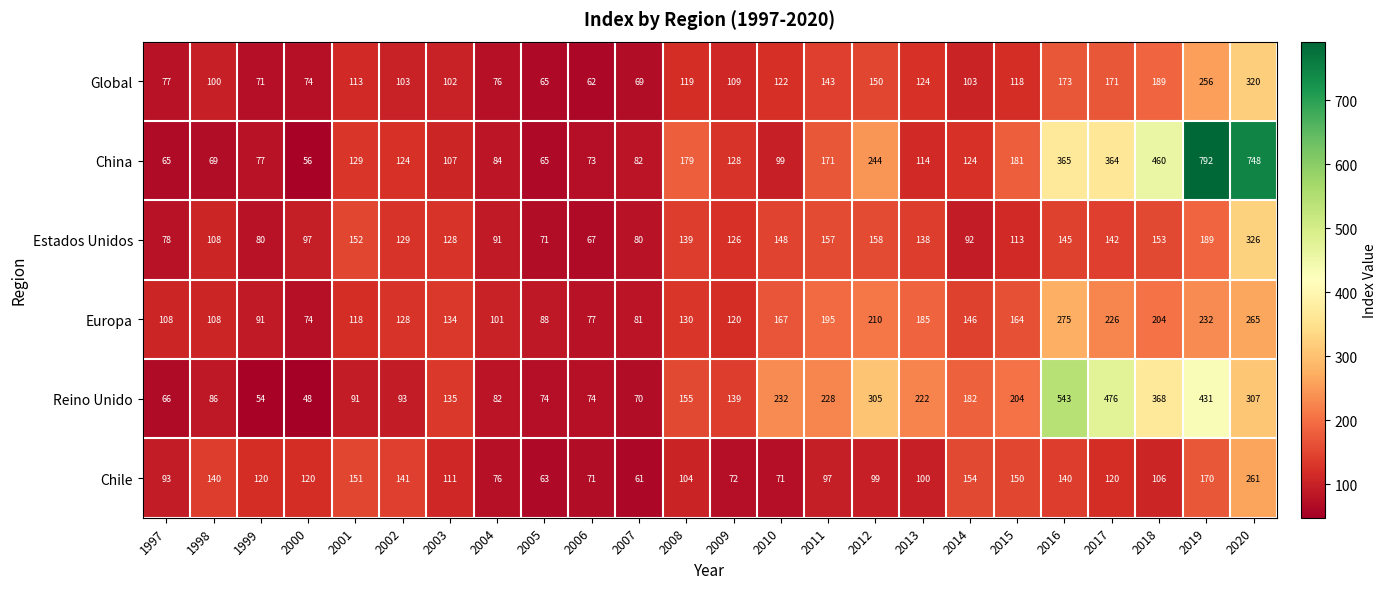

At which label is Reino Unido closest to 295?

2012